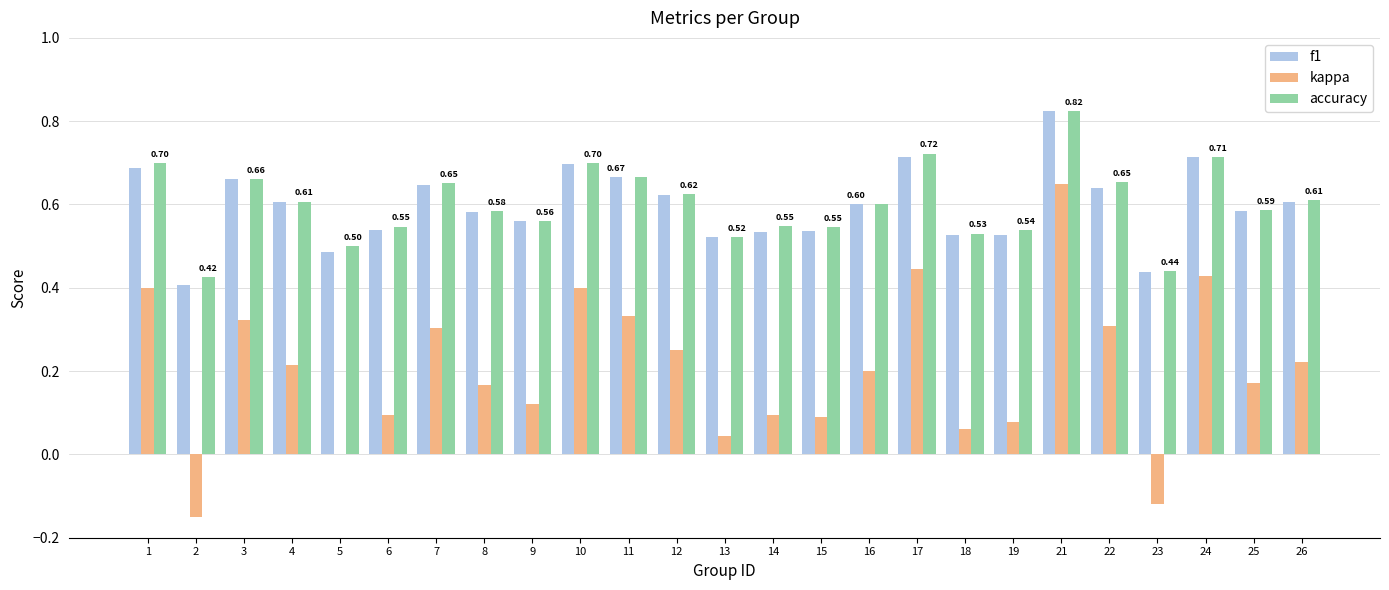

At which category is the sum across all series the highest?

21